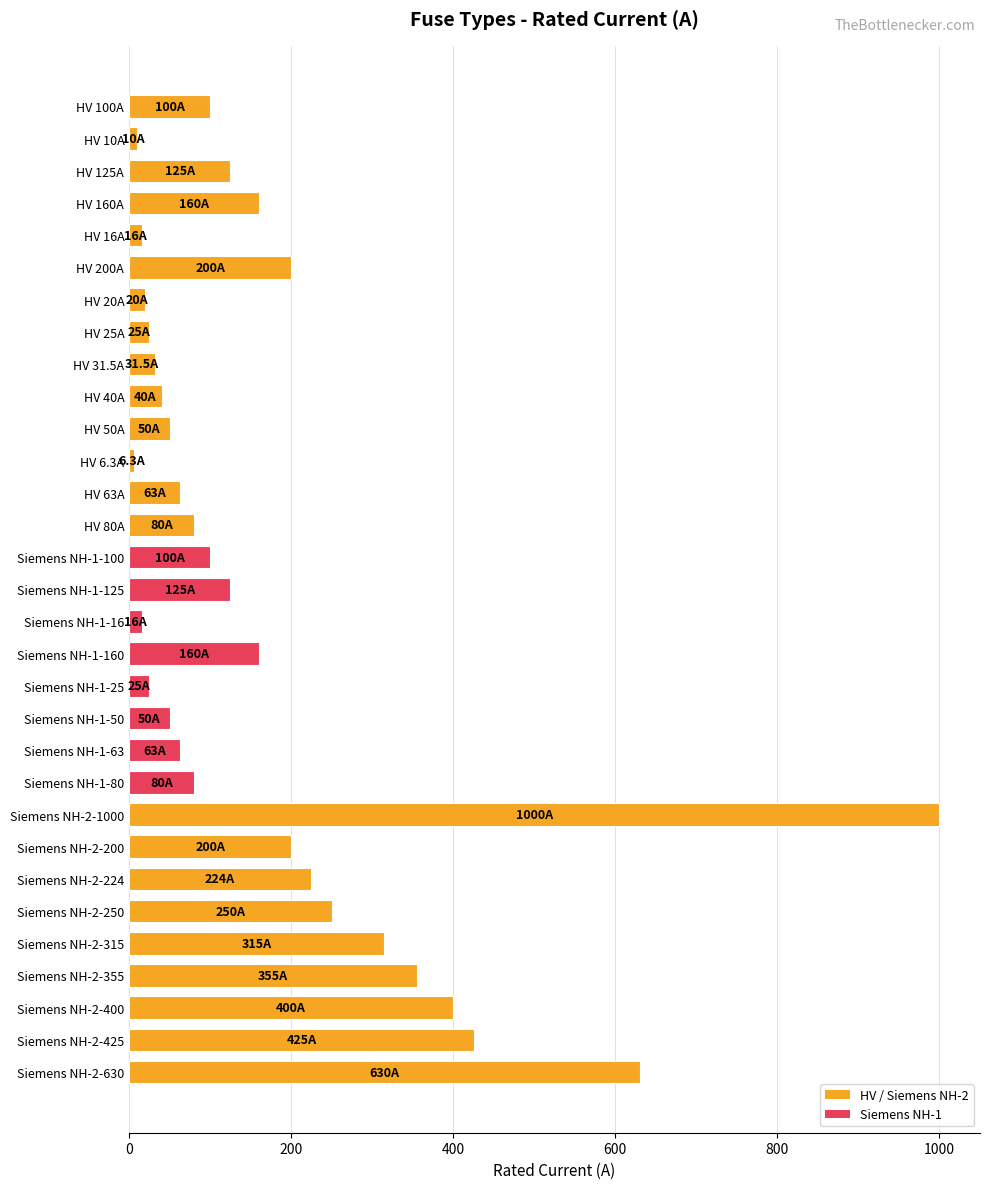

Where is the data nearest to the value 503?

Siemens NH-2-425